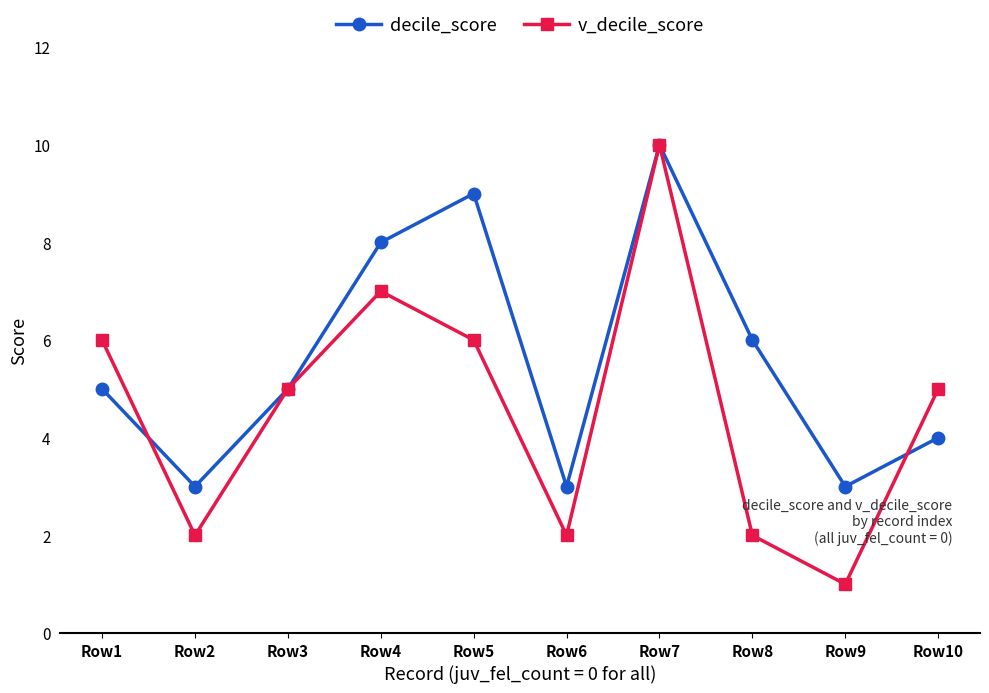

The value of decile_score at Row1 is 5. True or false?

True